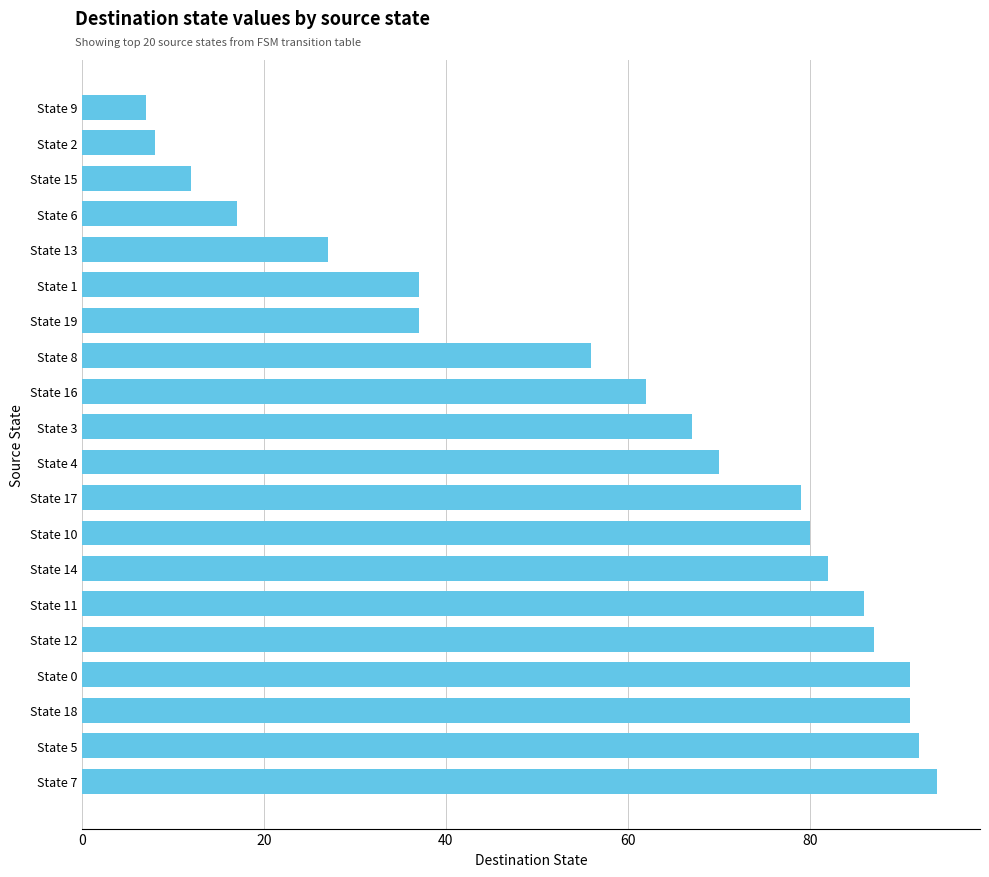

Are the bars grouped side by side (vs. stacked)?

No